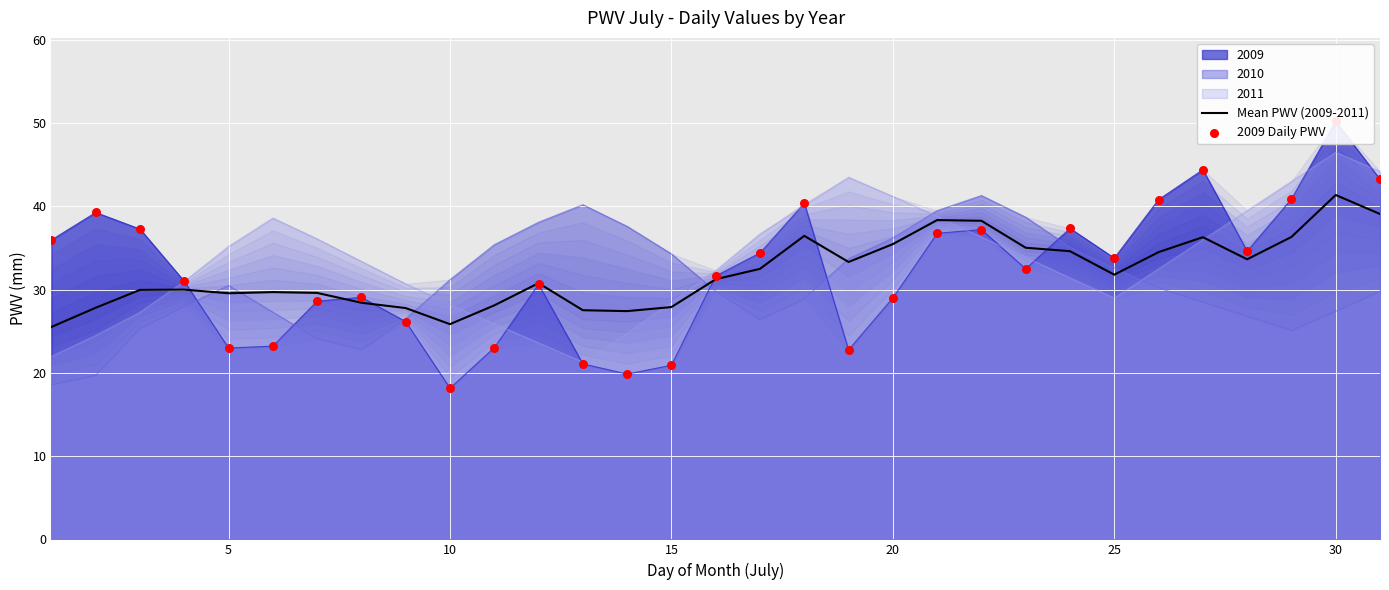

Which category has the highest value in the Mean PWV (2009-2011) series?

30